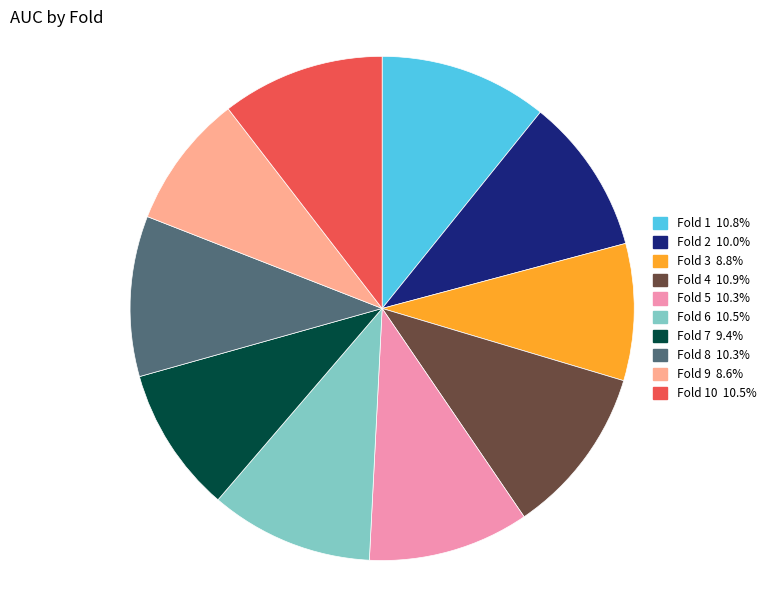

Does any single category account for the majority?

No